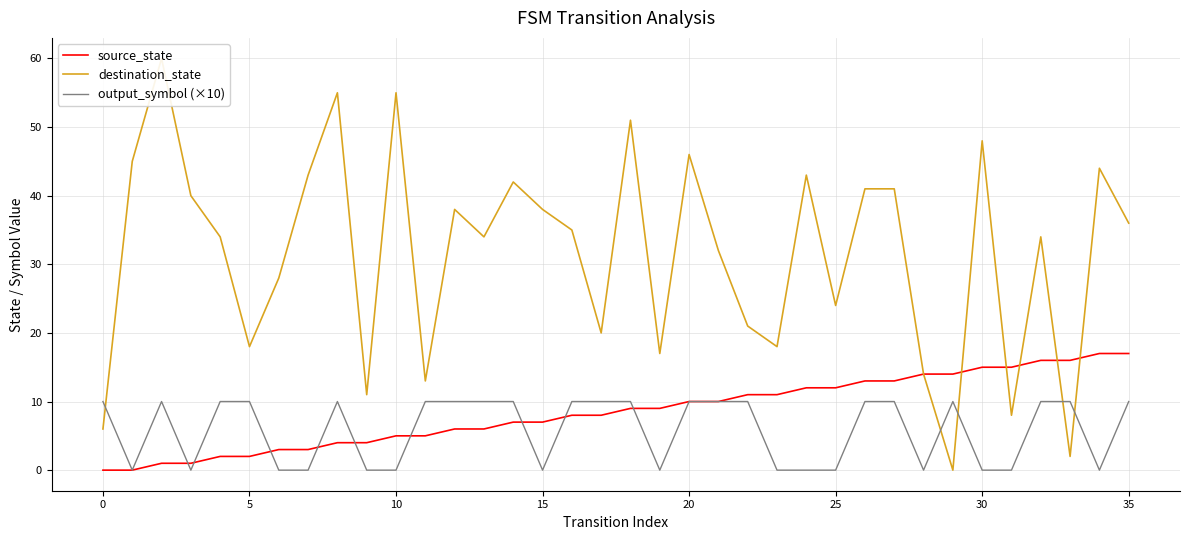

What is the maximum value for source_state?

17